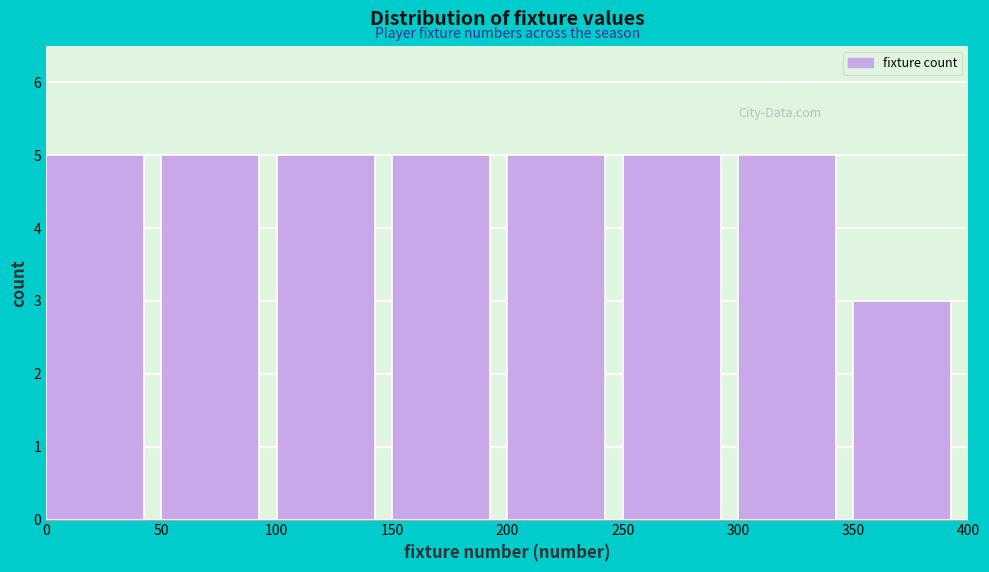

What is the height of the bar covering 200 to 250 on the x-axis? The values are not printed on the chart, so give them approximately, as read against the axis.

5